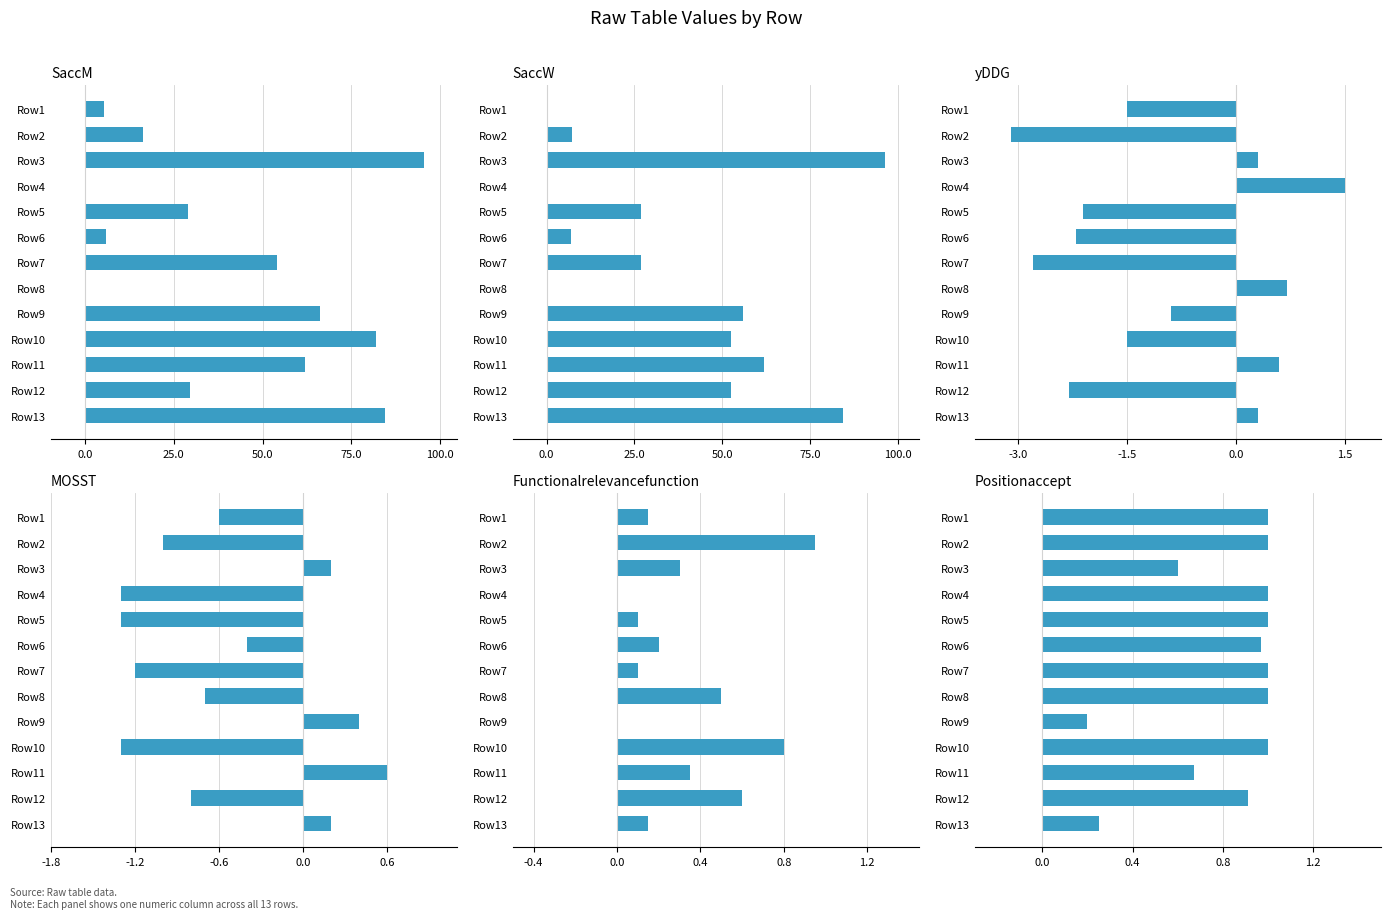

List the series in order of their peak value, highest first.

SaccW, SaccM, yDDG, Positionaccept, Functionalrelevancefunction, MOSST